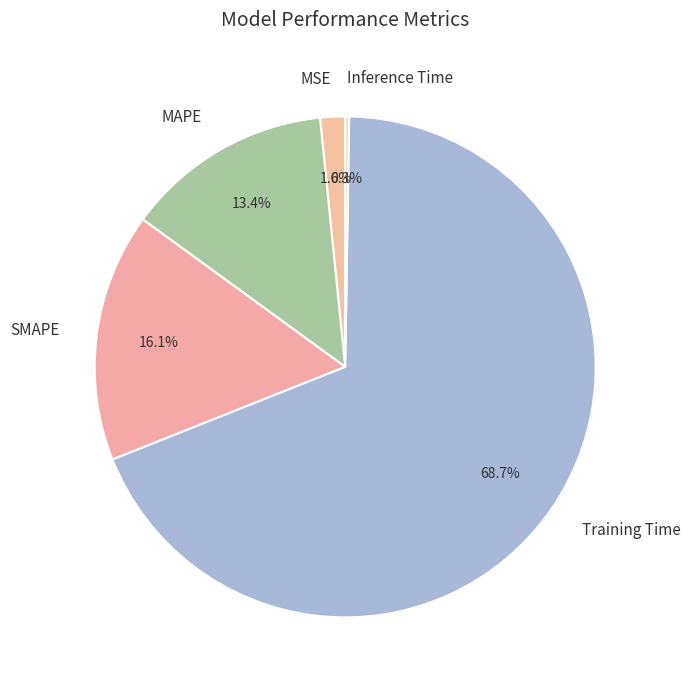

To the nearest percent, what is the difference between the largest and smallest slice percentages?

68%